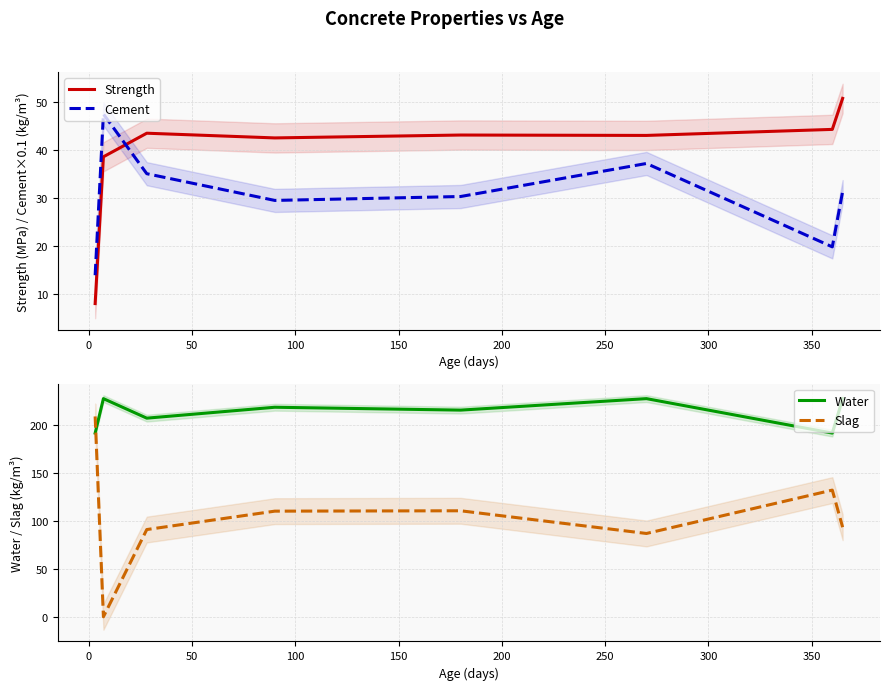

True or false: Water and Slag cross at least once.

True